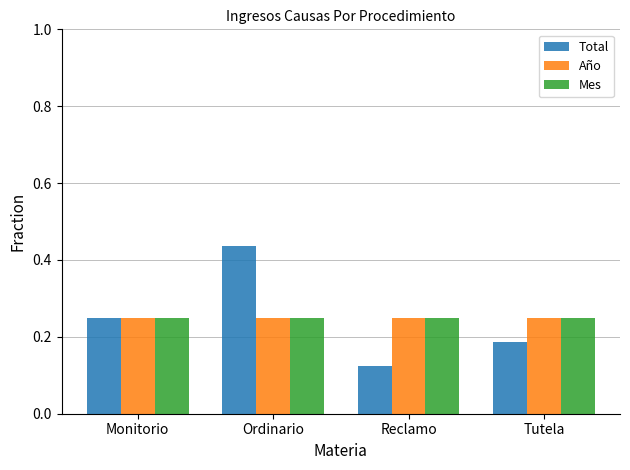

What are all the series names shown in the legend?

Total, Año, Mes